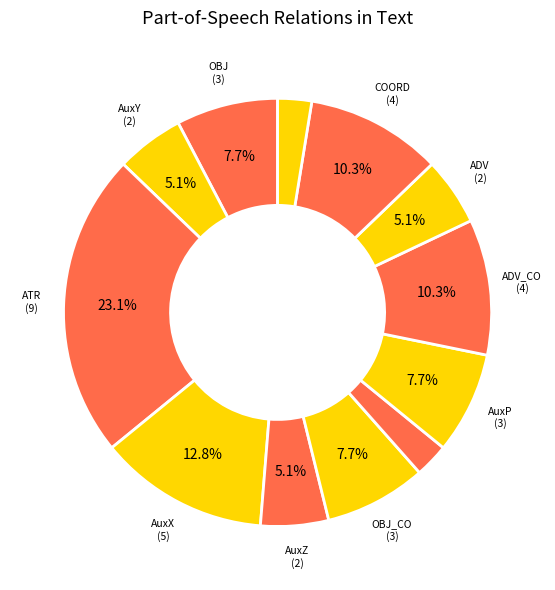

How many slices are in this pie chart?

12